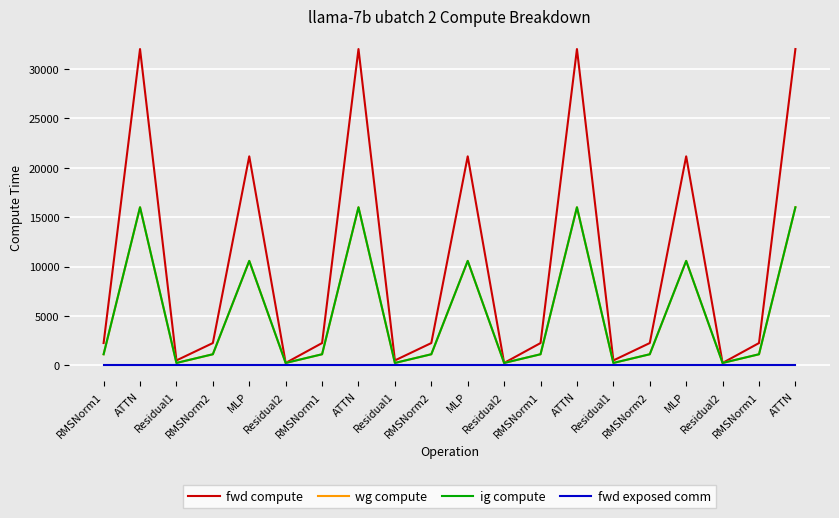

Does the chart have visible grid lines?

Yes